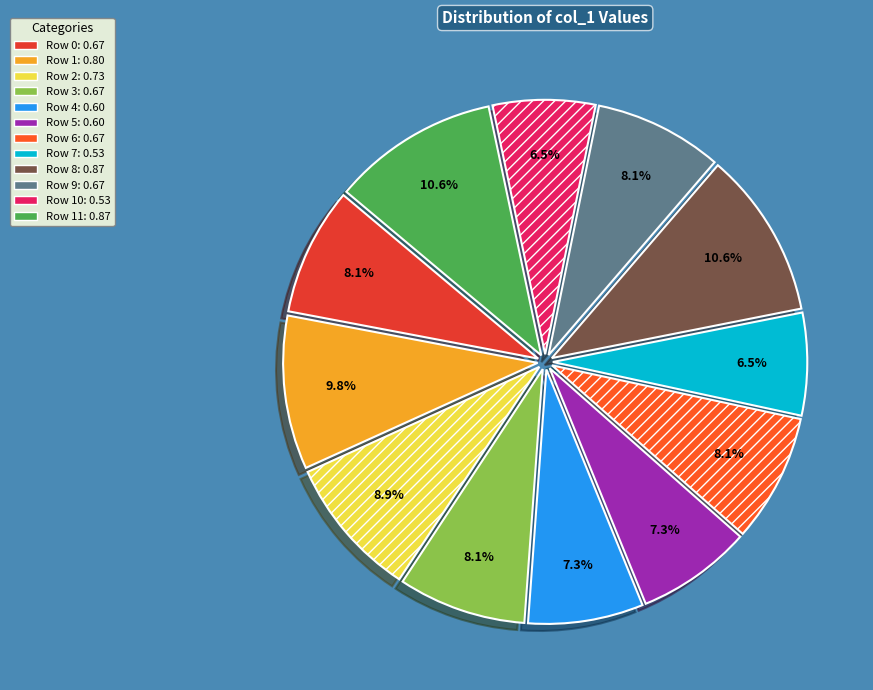

Is there any slice that represents more than half of the pie?

No